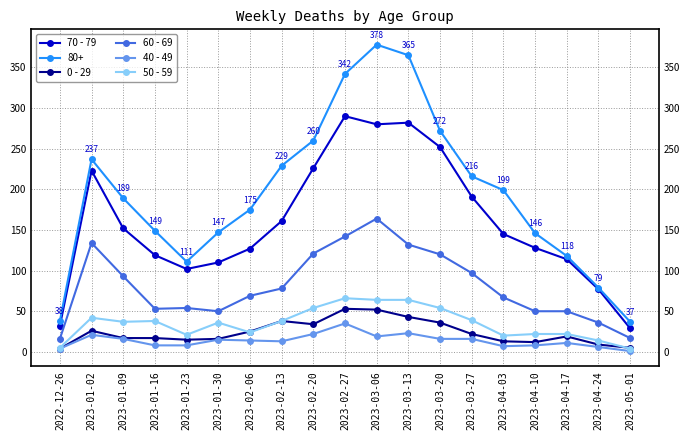

Rank the series at 2023-03-13 from lowest to highest value.

40 - 49, 0 - 29, 50 - 59, 60 - 69, 70 - 79, 80+